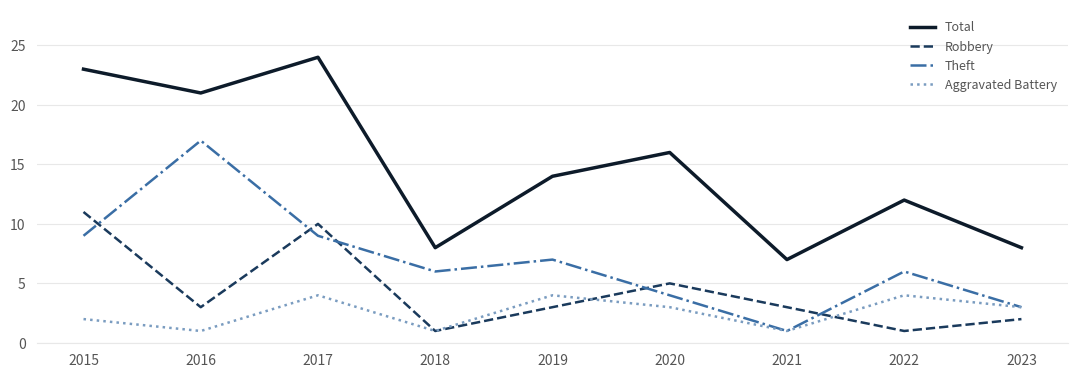

What is the sum of the Total values at 2015 and 2018?

31